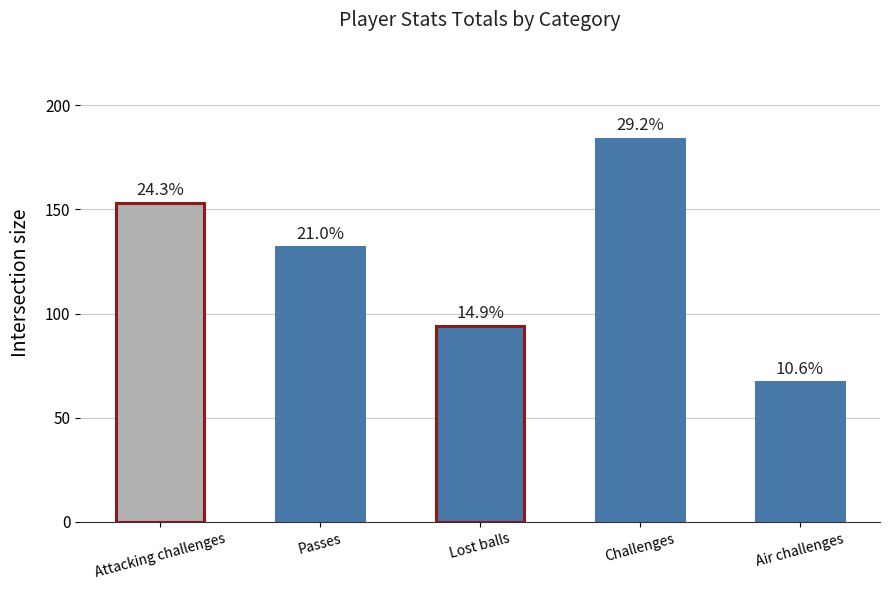

Approximately how many times larger is the value at Attacking challenges compared to Lost balls?

1.6